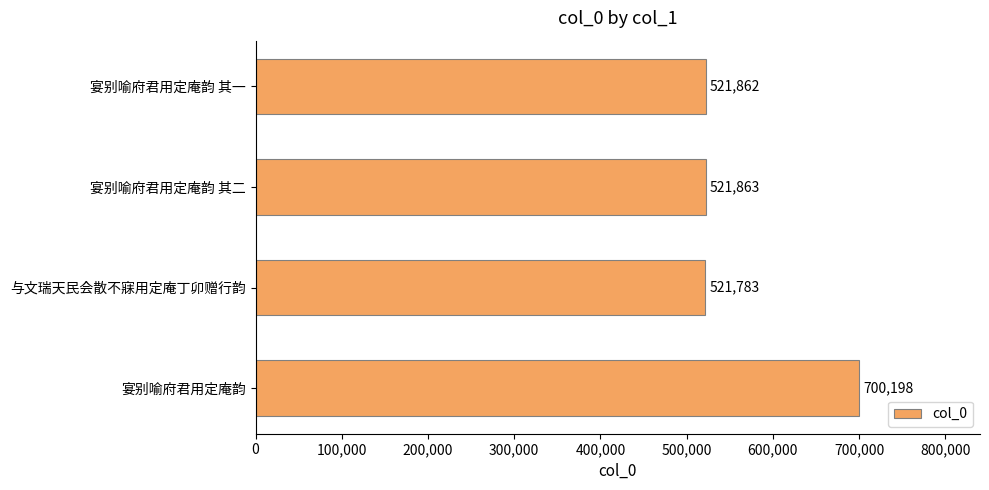

What is the minimum value shown in the chart?

521783